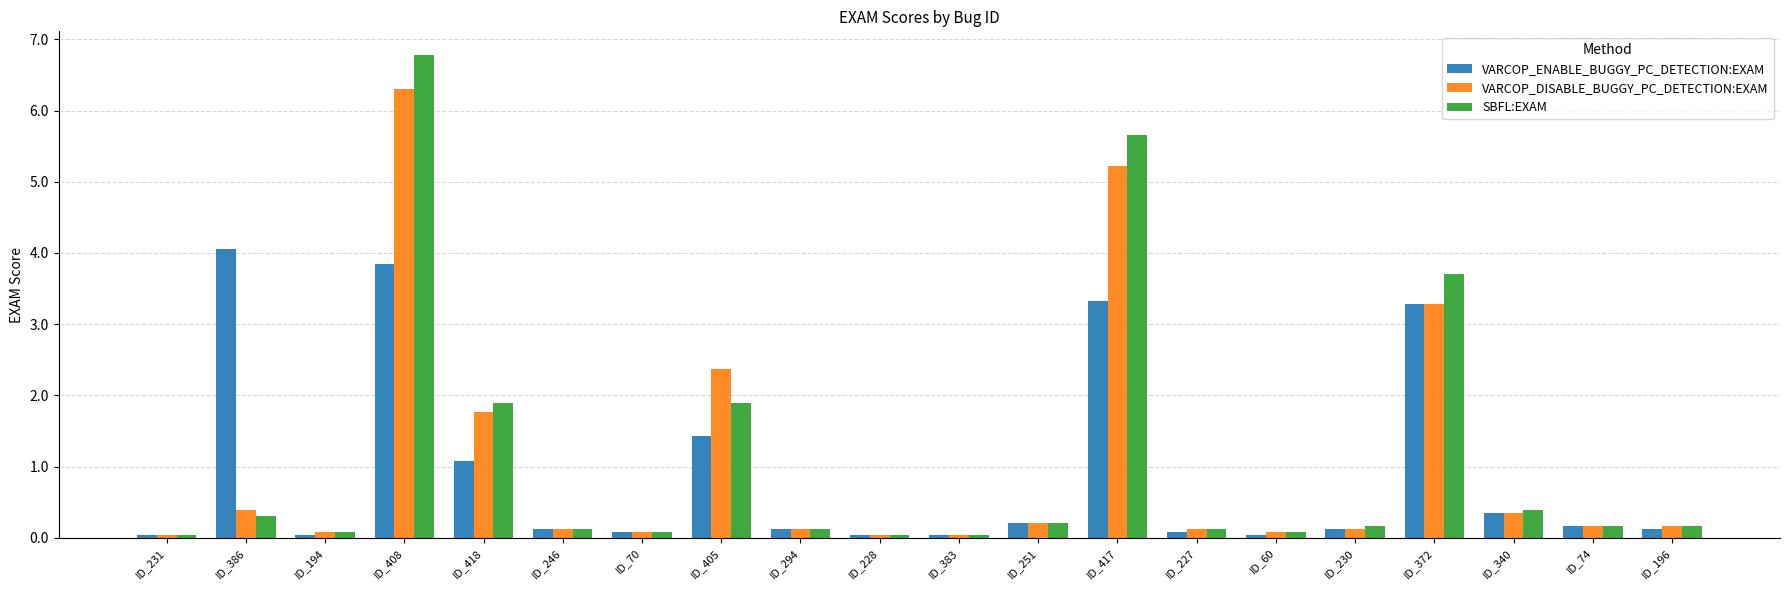

Where is SBFL:EXAM nearest to the value 3?

ID_372